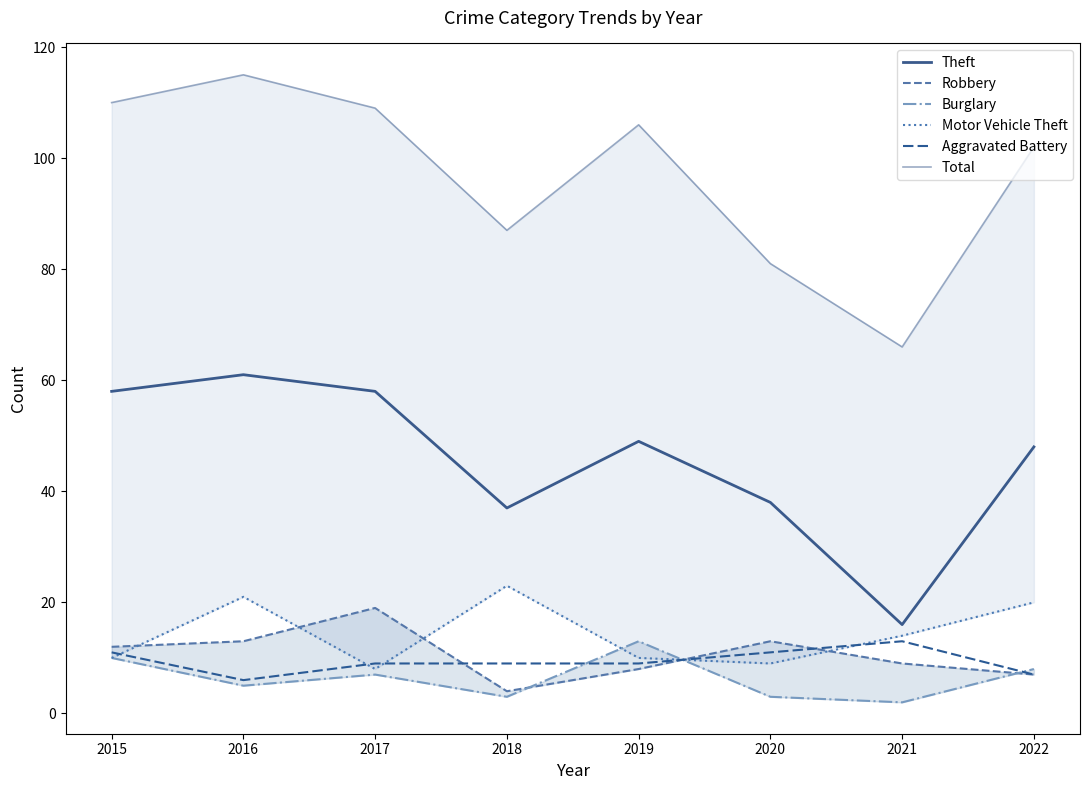

Rank the series by their maximum value, from lowest to highest.

Burglary, Aggravated Battery, Robbery, Motor Vehicle Theft, Theft, Total